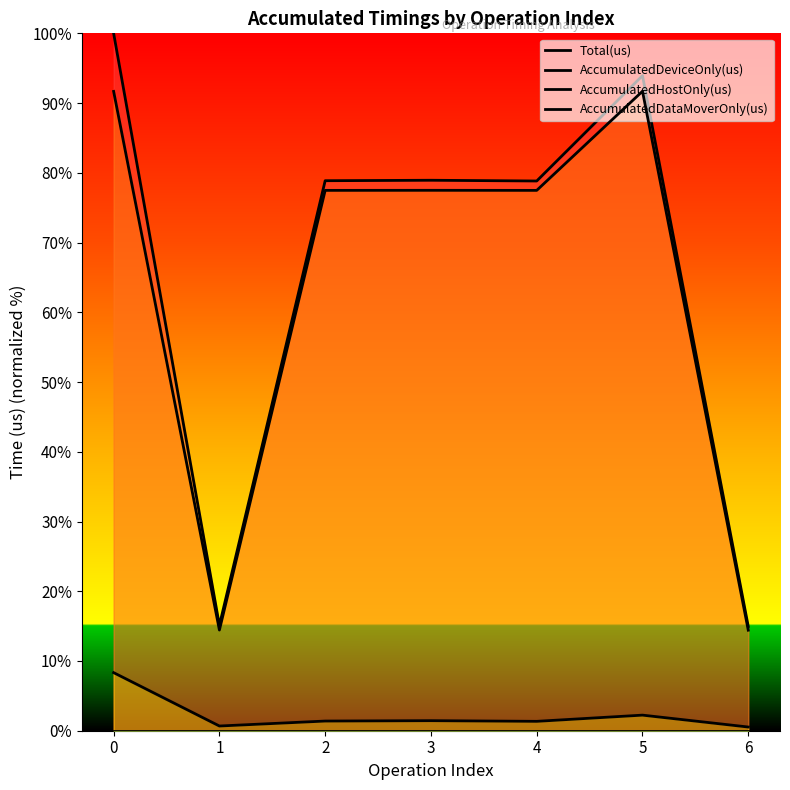

What is the sum of all AccumulatedDeviceOnly(us) values?

444.7